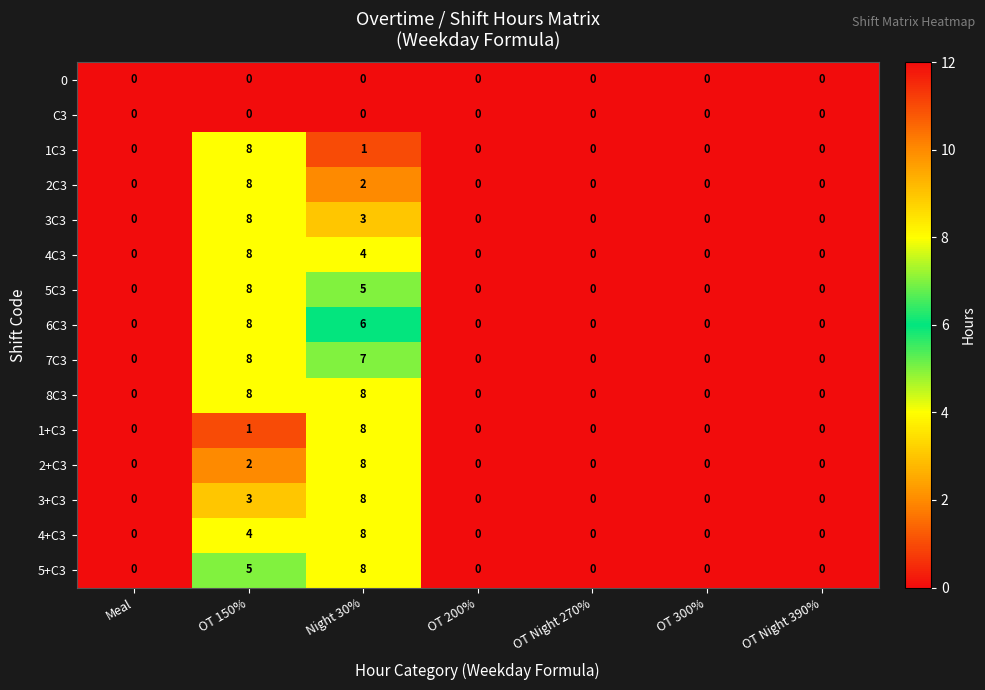

What is the maximum value for 4+C3?

8